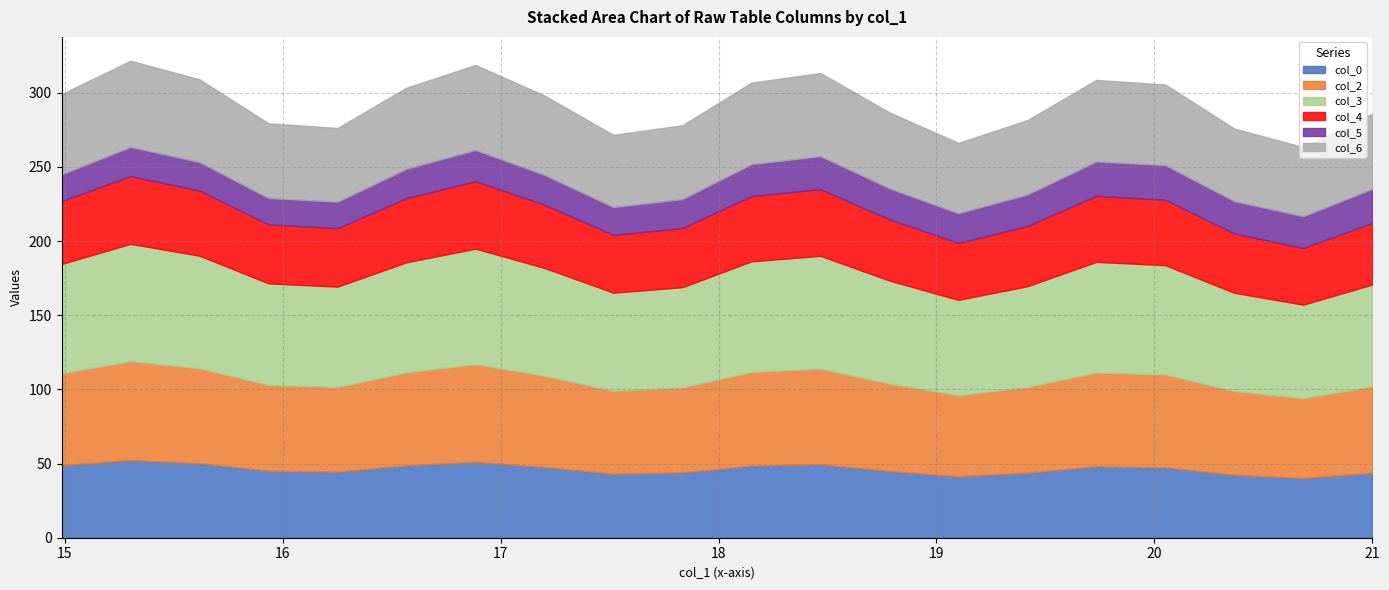

What are all the series names shown in the legend?

col_0, col_2, col_3, col_4, col_5, col_6